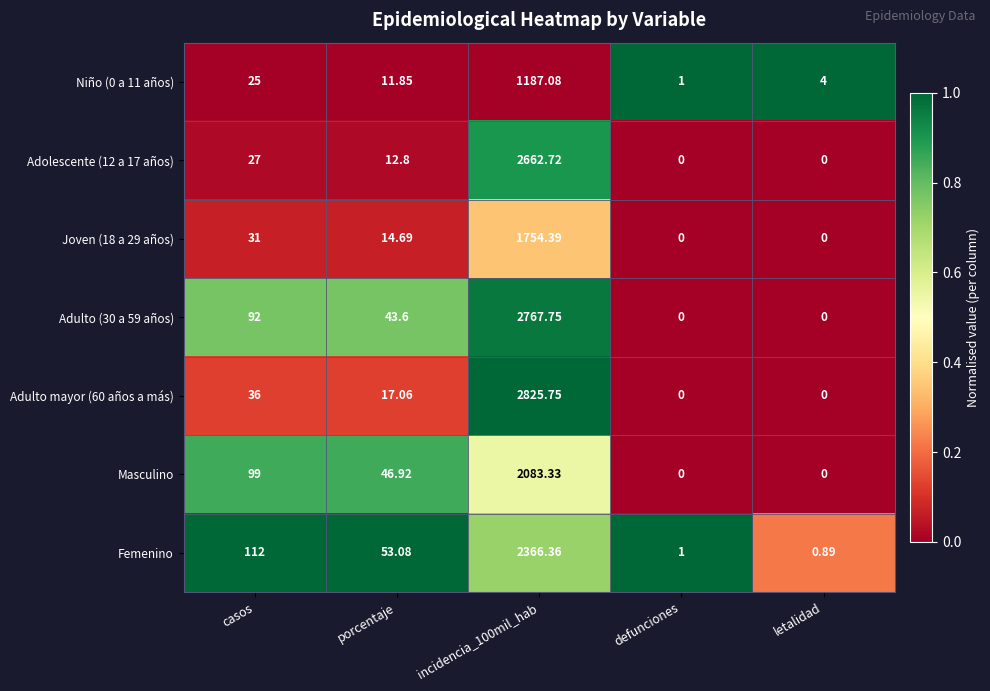

Between porcentaje and letalidad, which series saw the biggest shift?

Femenino